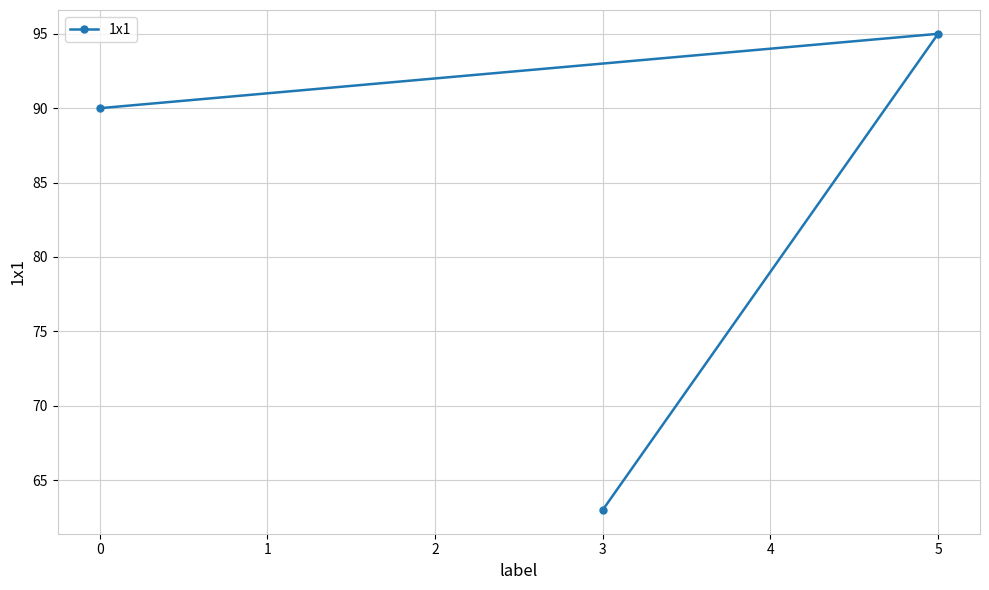

Reading left to right, transcribe all the data shown in this chart.

0=90	3=63	5=95